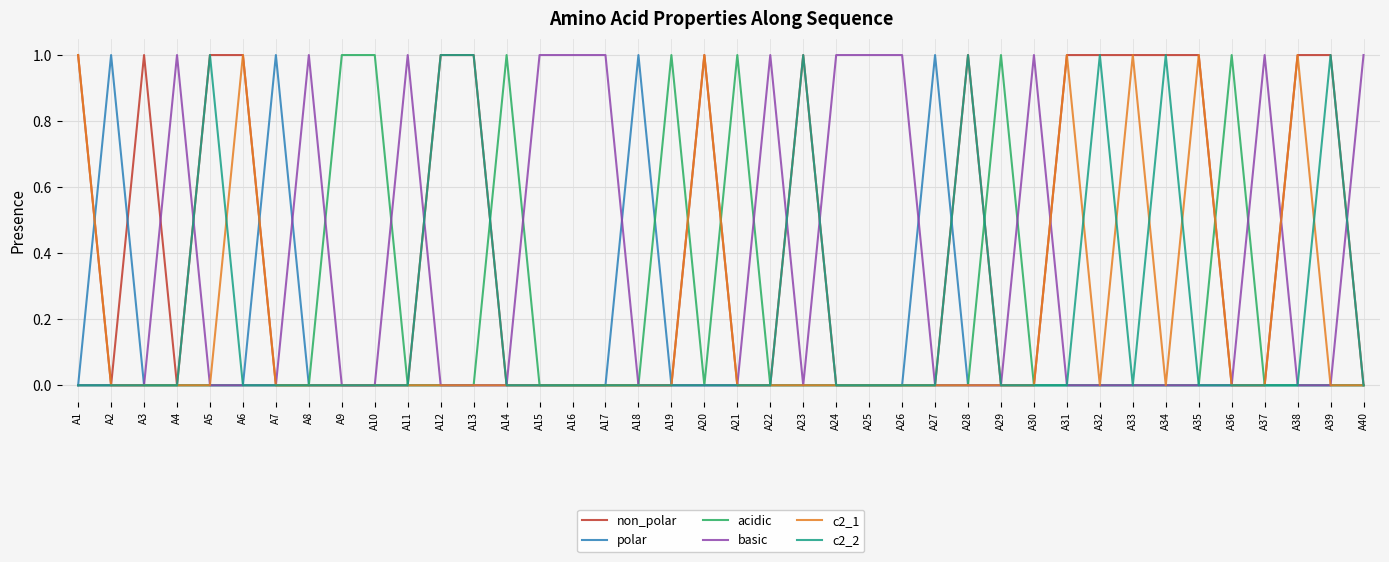

Which series has the largest total across all categories?

non_polar